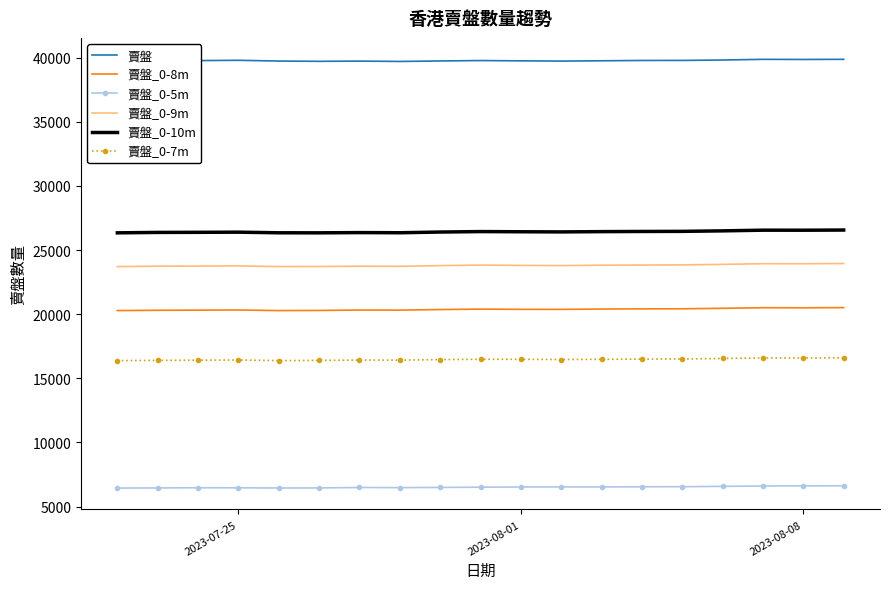

List the series in order of their peak value, highest first.

賣盤, 賣盤_0-10m, 賣盤_0-9m, 賣盤_0-8m, 賣盤_0-7m, 賣盤_0-5m